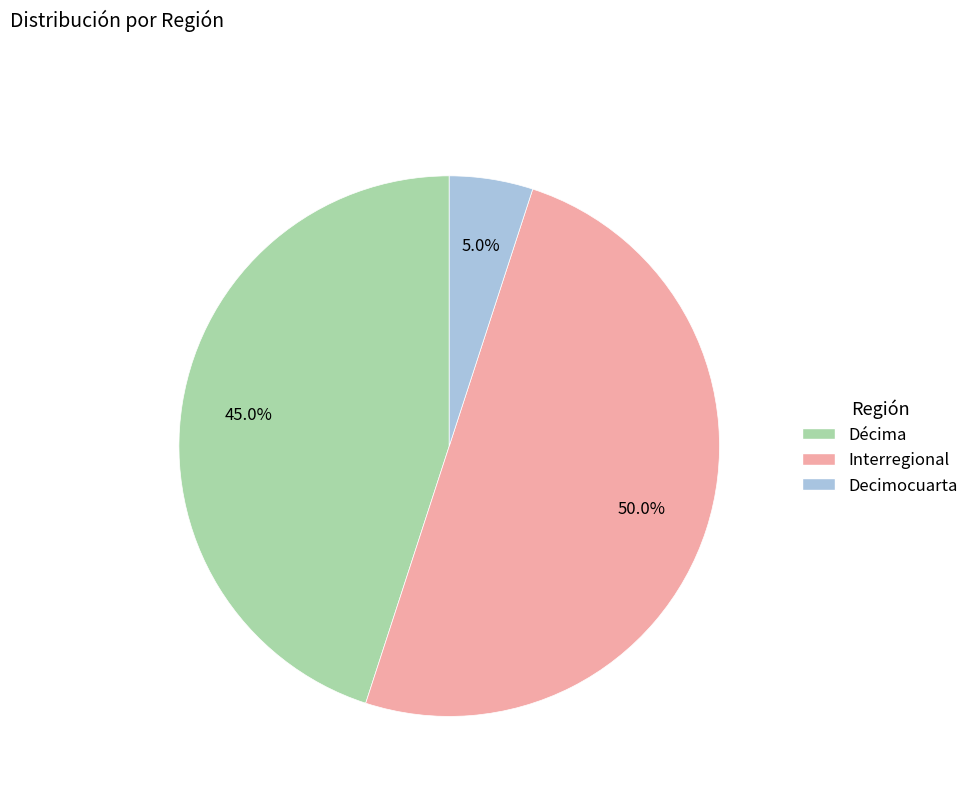

Does Decimocuarta account for over 50% of the chart?

No